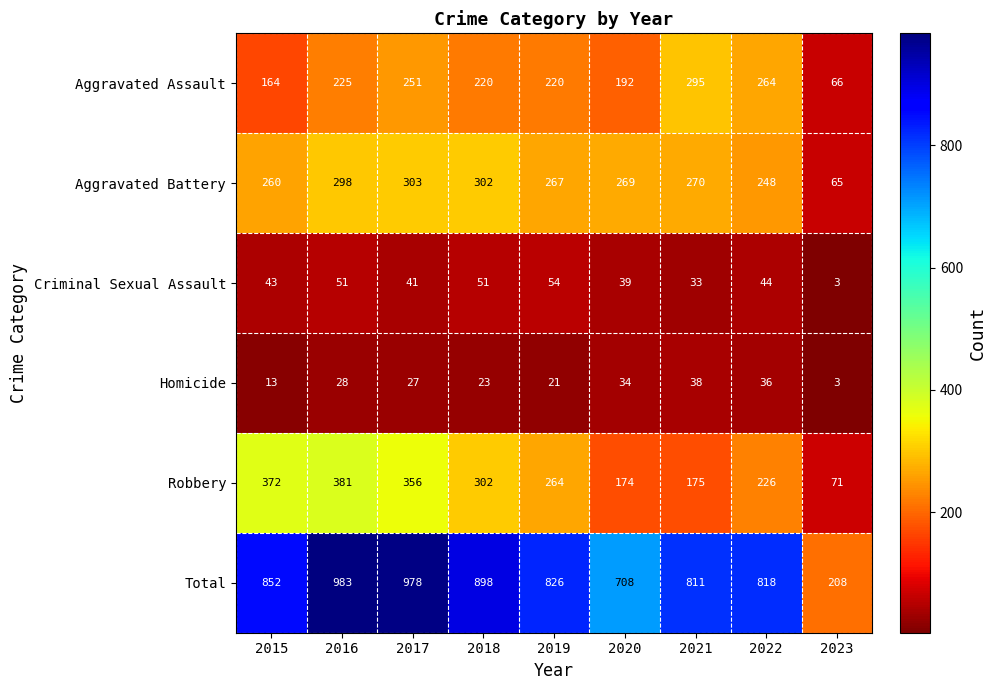

At which label does Total first exceed 826?

2015